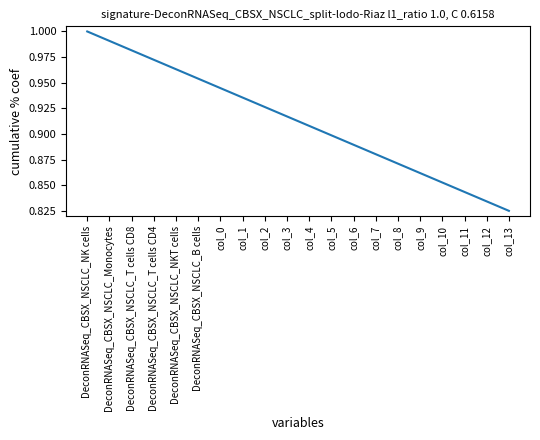

How many categories are shown in the chart?

20